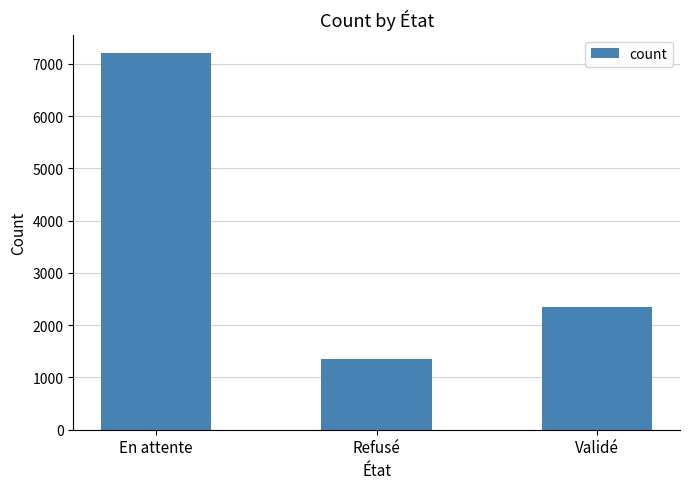

List the labels in order of value, smallest first.

Refusé, Validé, En attente